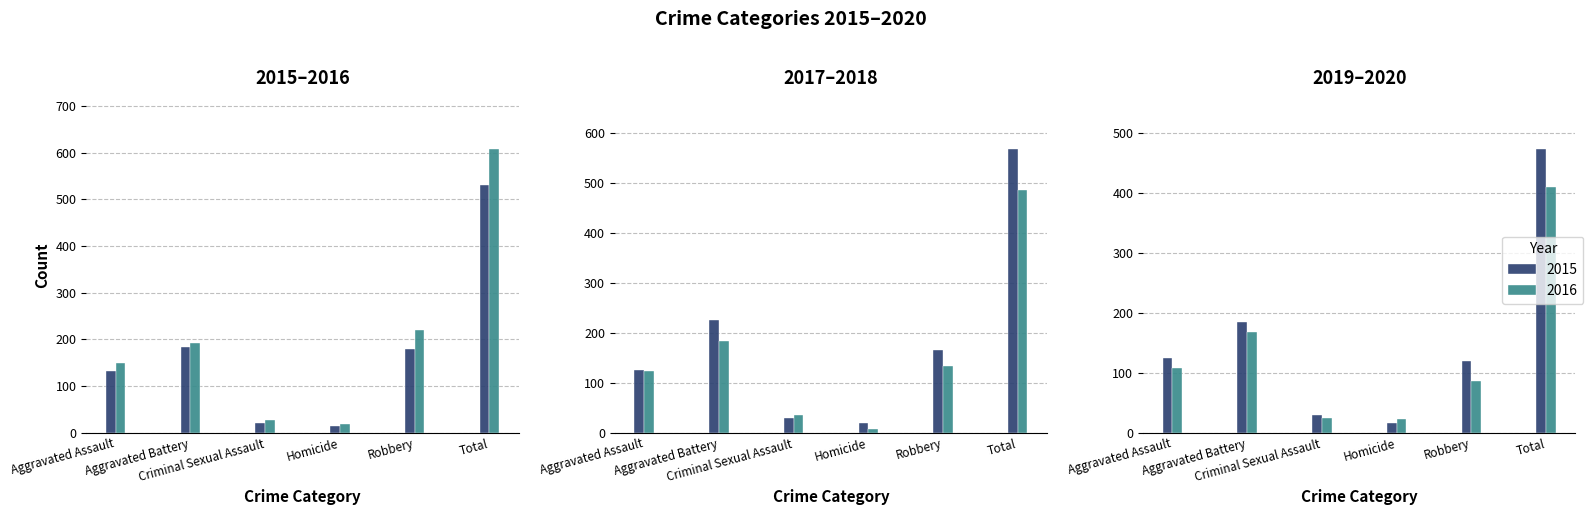

Which label corresponds to the smallest value in the chart?

Homicide